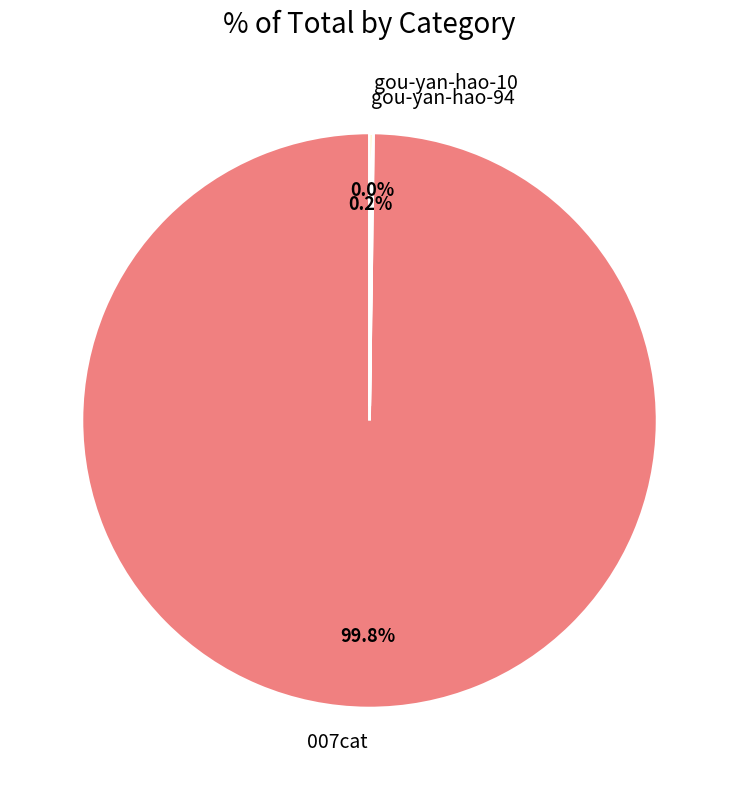

What is the majority slice?

007cat